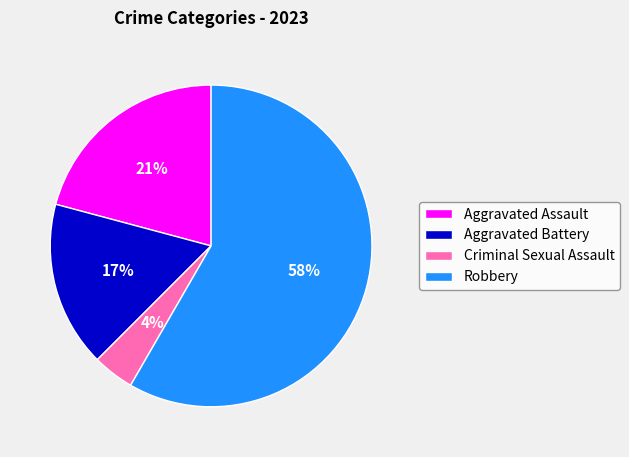

Between Criminal Sexual Assault and Aggravated Assault, which is larger?

Aggravated Assault